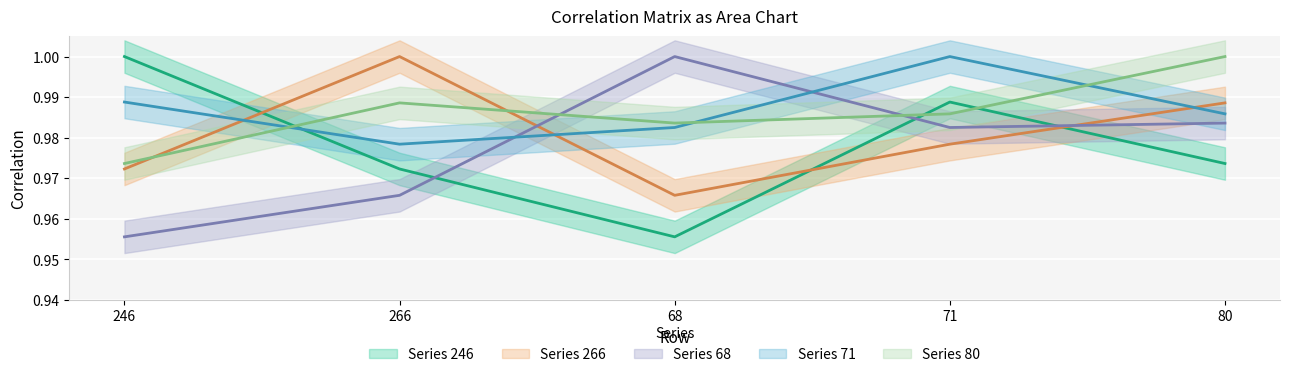

True or false: 68 has more than 0 points higher than both neighbors.

True